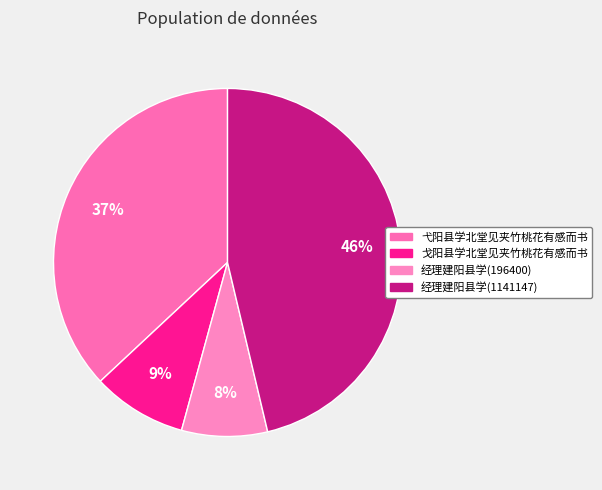

To the nearest percent, what is the average slice percentage?

25%